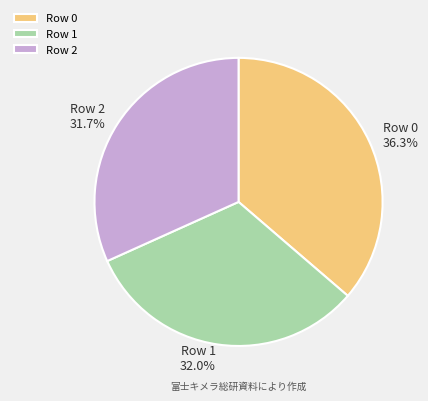

How many slices are in this pie chart?

3